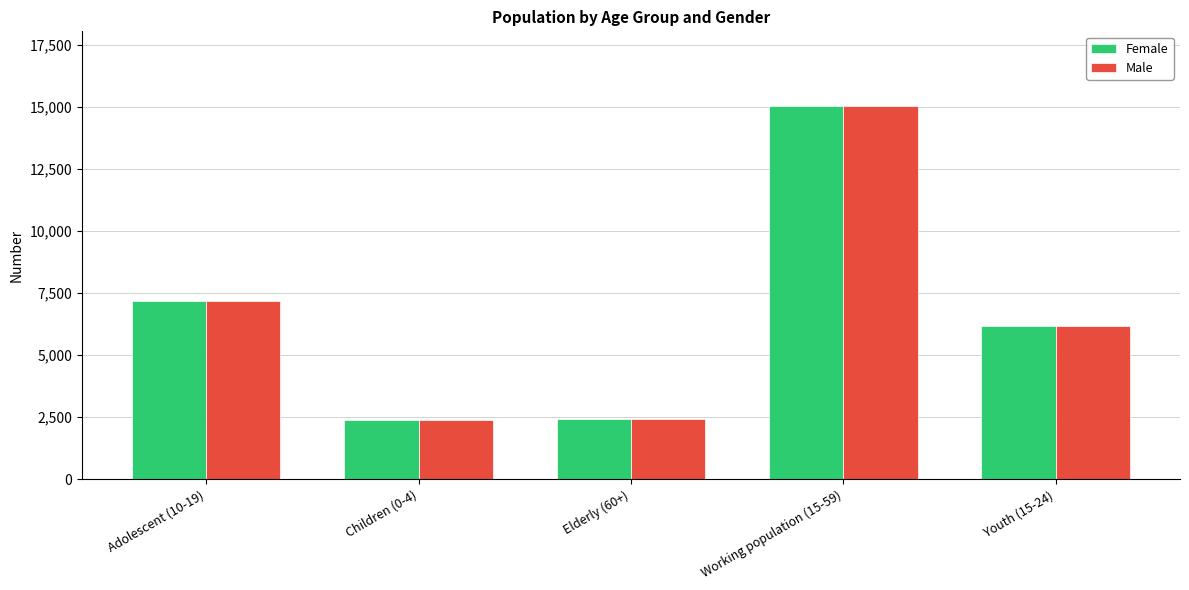

What is the sum of all Male values?

33209